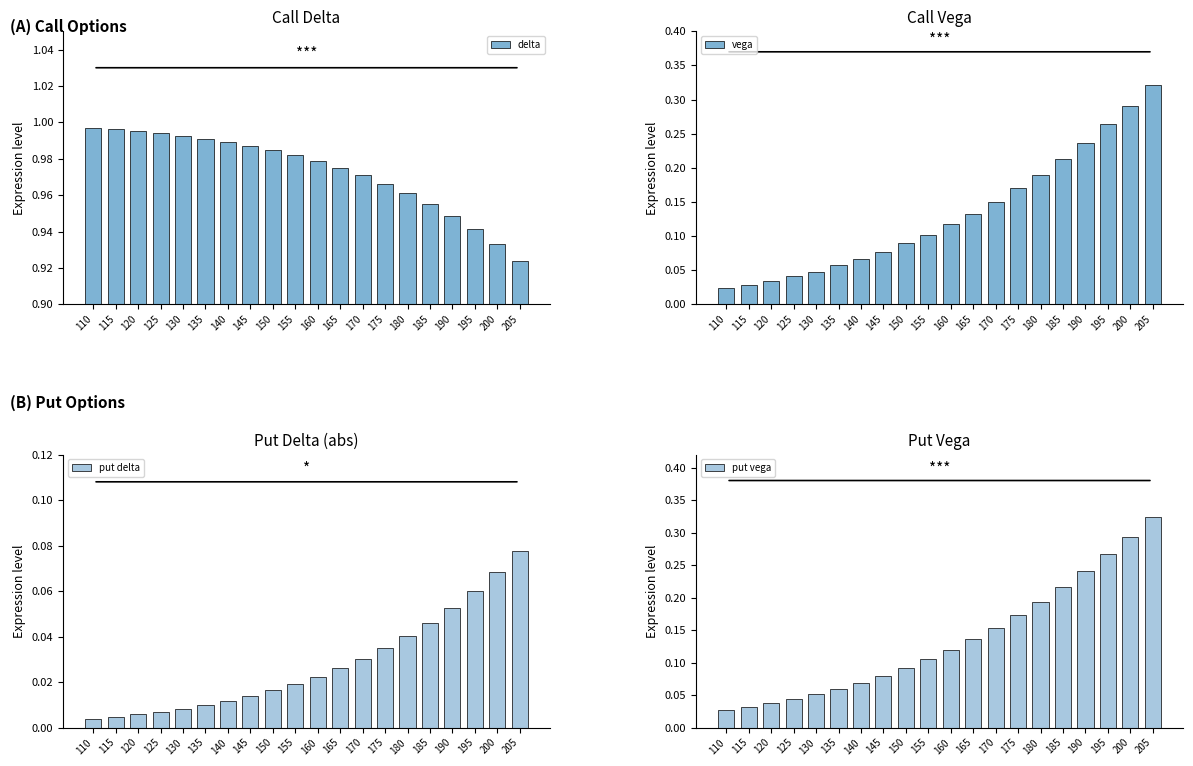

Is it true that vega equals 0.1 at 140?

True